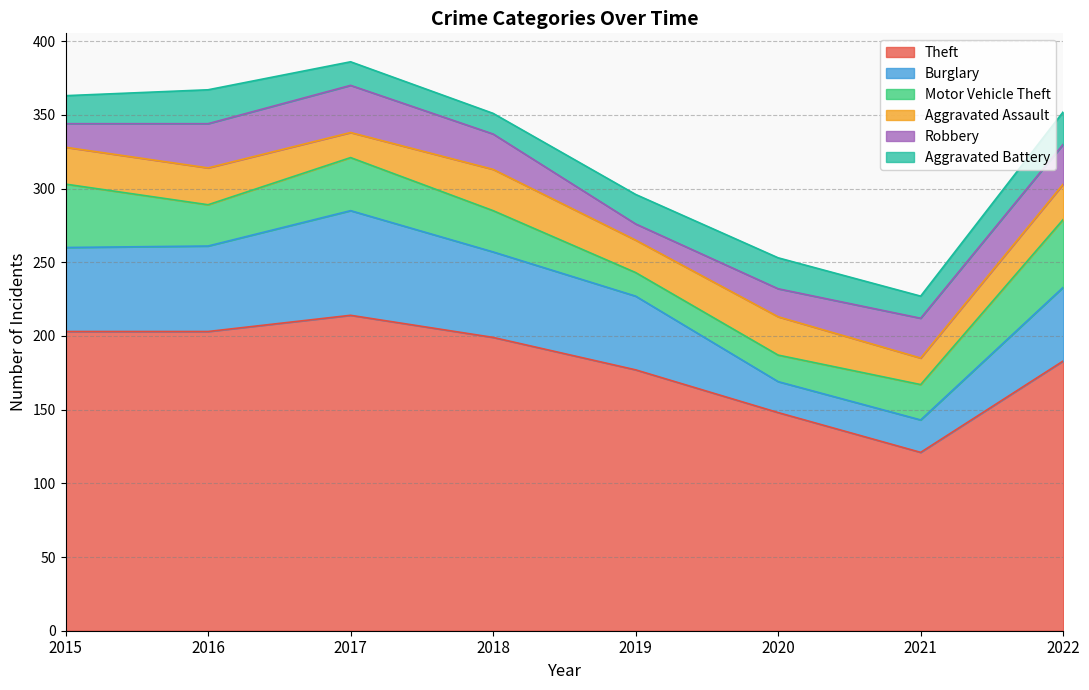

How many intersections are there between Motor Vehicle Theft and Robbery?

4